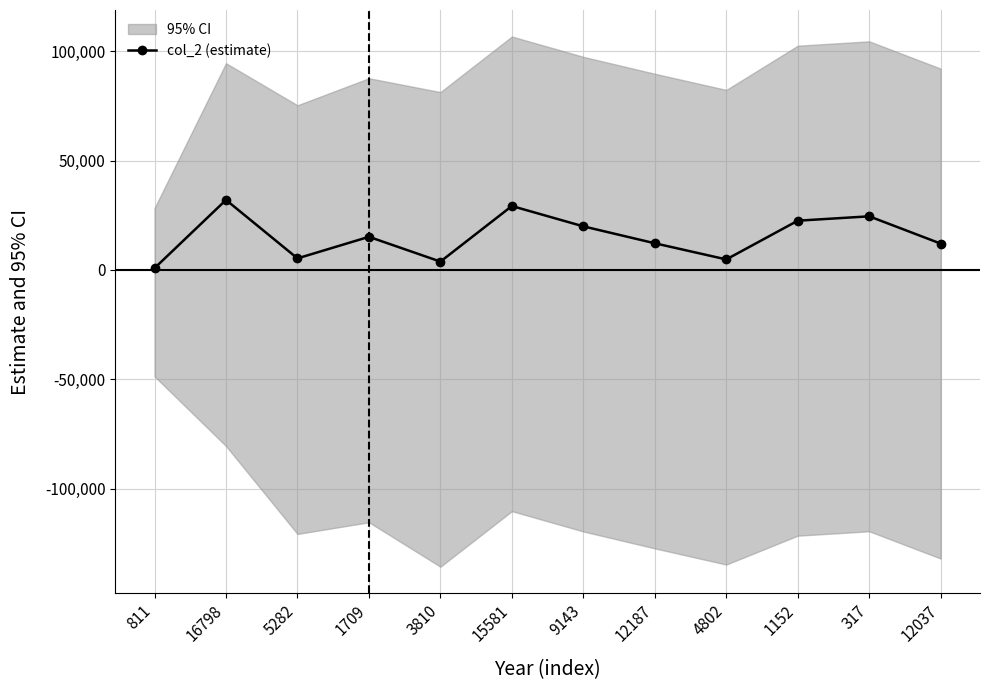

What is the change in value from 4802 to 12037?

+7235